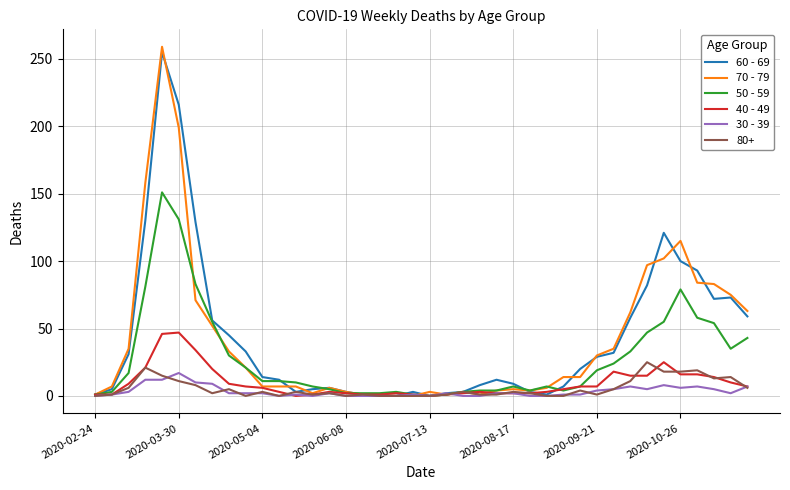

What is the greatest value displayed?

259